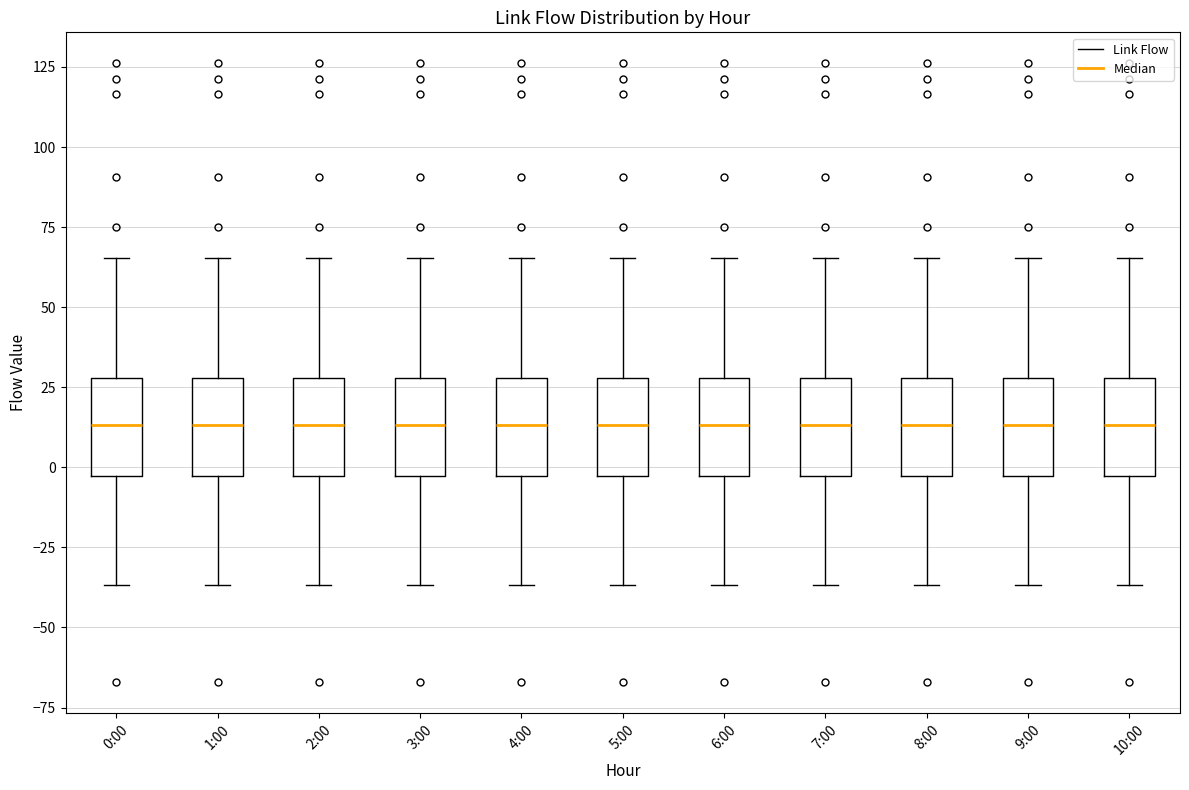

Reading left to right, read every box against the y-axis: the position of its median line, the range the box covers, and the ends of its whiskers. The values are not printed on the chart, so give them approximately, as read against the axis.

0:00: median 15, box -5 to 30, whiskers -35 to 65
1:00: median 15, box -5 to 30, whiskers -35 to 65
2:00: median 15, box -5 to 30, whiskers -35 to 65
3:00: median 15, box -5 to 30, whiskers -35 to 65
4:00: median 15, box -5 to 30, whiskers -35 to 65
5:00: median 15, box -5 to 30, whiskers -35 to 65
6:00: median 15, box -5 to 30, whiskers -35 to 65
7:00: median 15, box -5 to 30, whiskers -35 to 65
8:00: median 15, box -5 to 30, whiskers -35 to 65
9:00: median 15, box -5 to 30, whiskers -35 to 65
10:00: median 15, box -5 to 30, whiskers -35 to 65